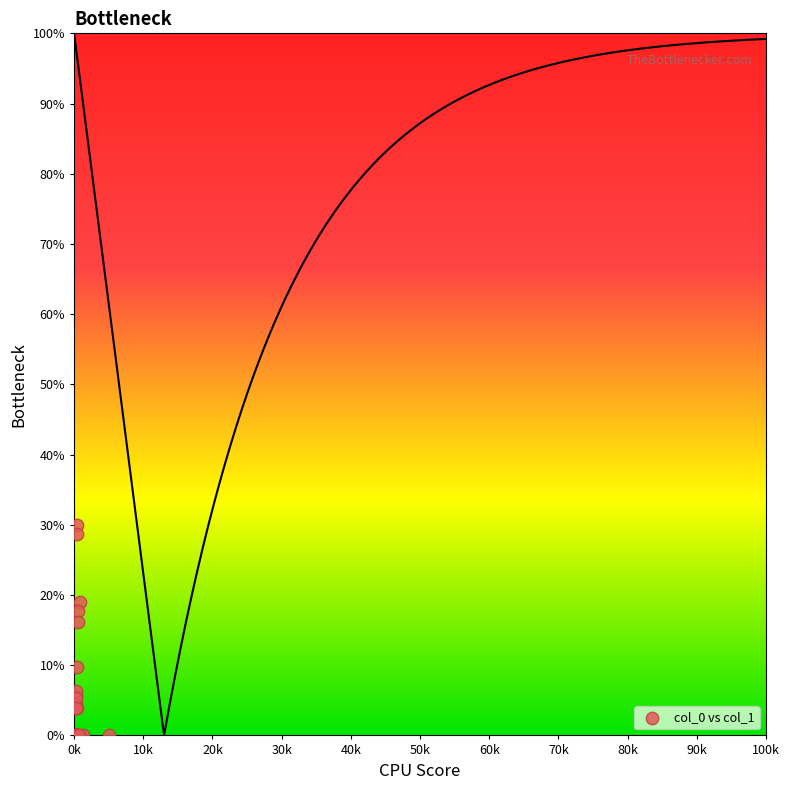

What Y value in the scatter plot is closest to 14?

16.2